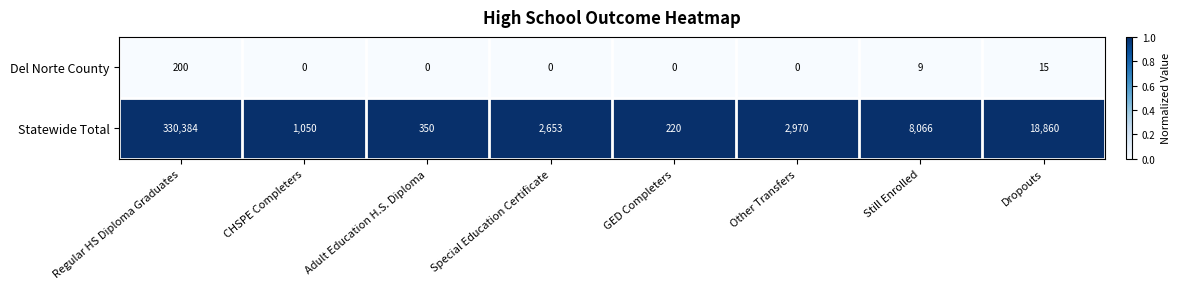

At how many categories does at least one series exceed 0?

8